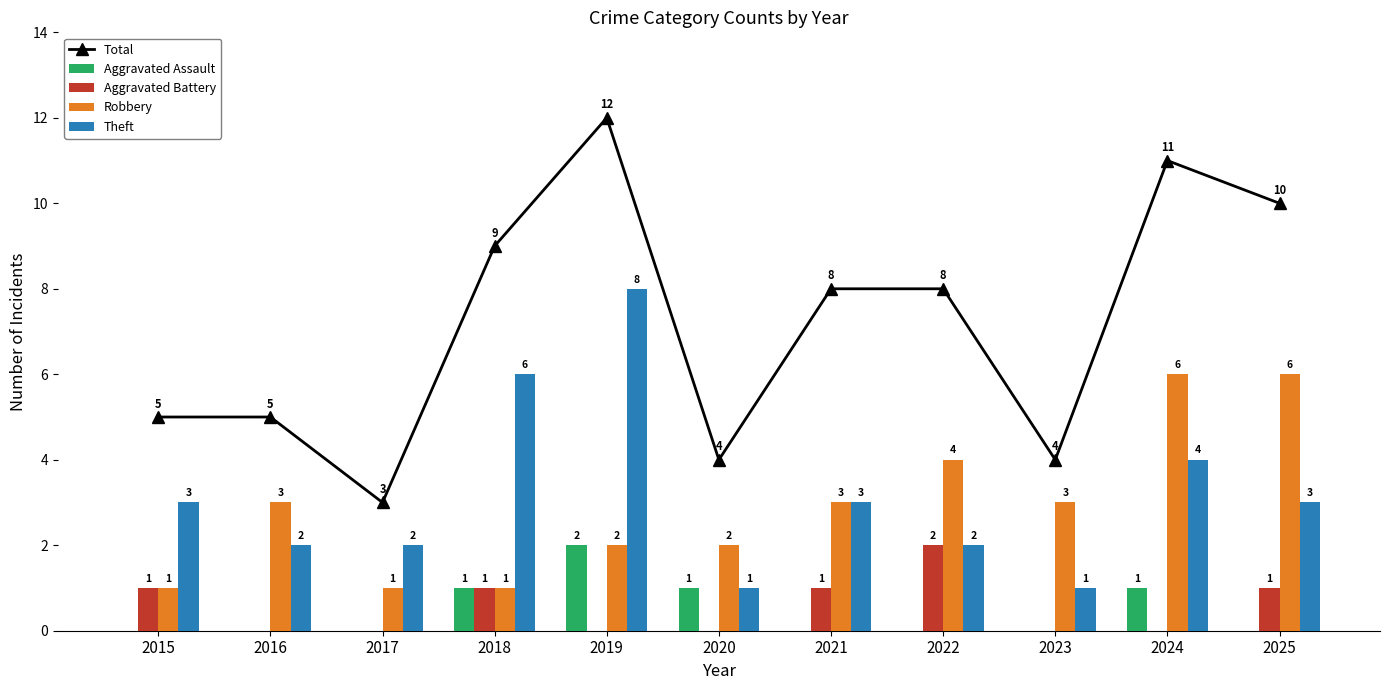

What is the value of the Total bar at the 6th from the left?

4